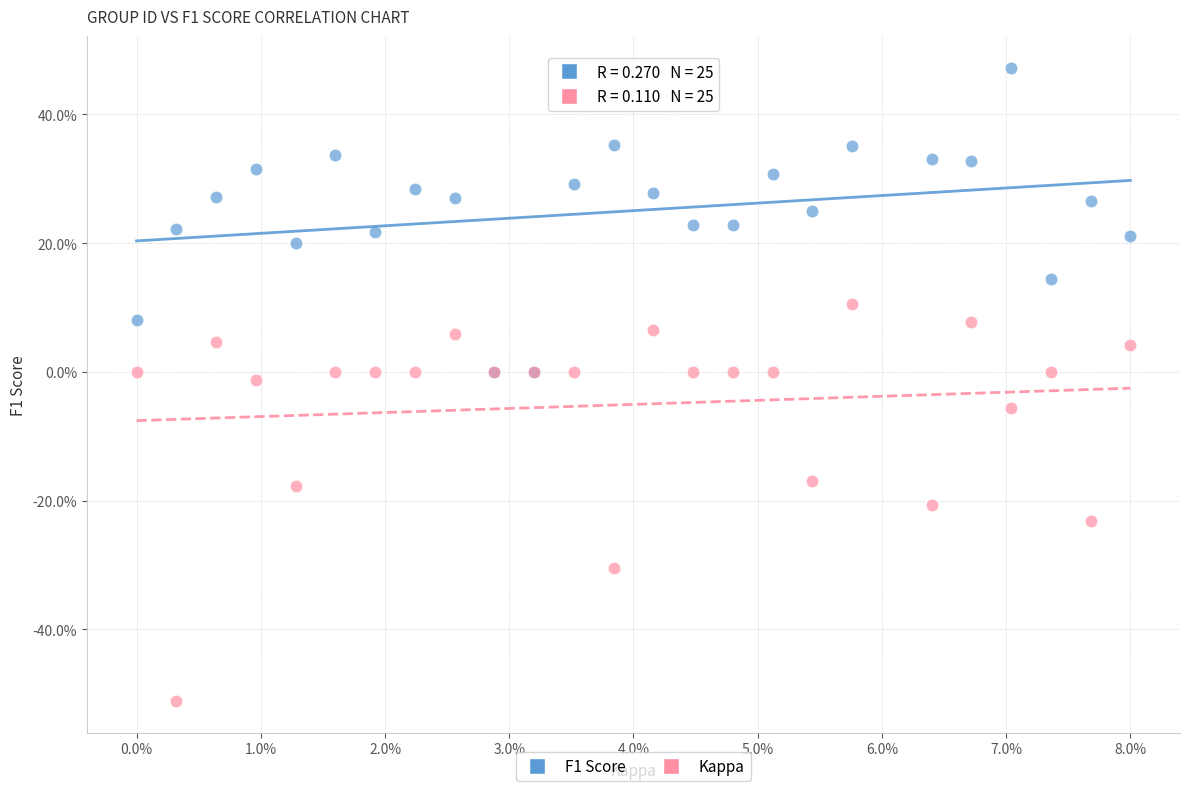

Which series reaches the minimum Y coordinate?

Kappa